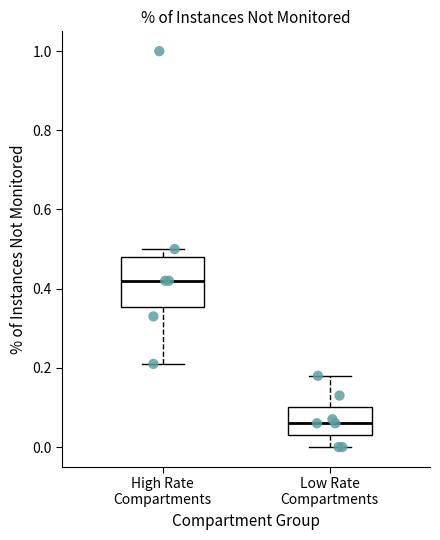

Comparing the boxes themselves (not the whiskers), which one is the tallest?

High Rate Compartments